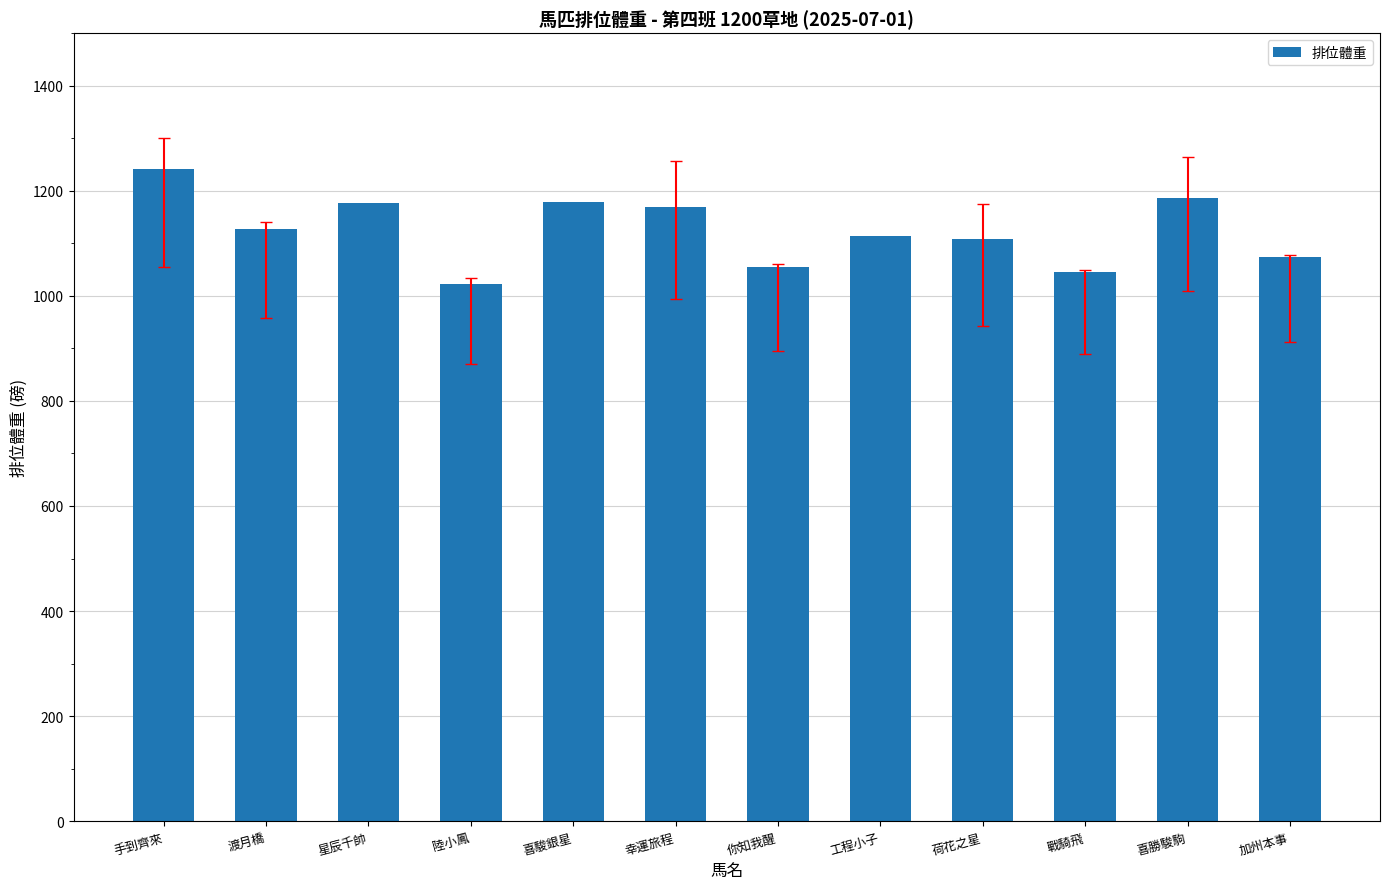

How many distinct data groups are displayed?

1